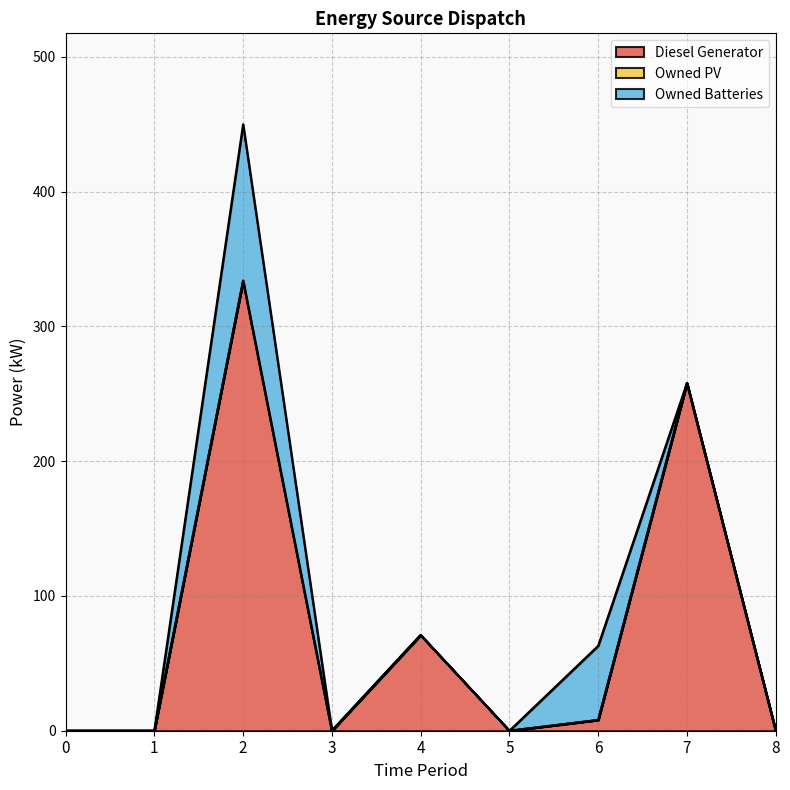

Rank the series at 8 from lowest to highest value.

Diesel Generator, Owned PV, Owned Batteries